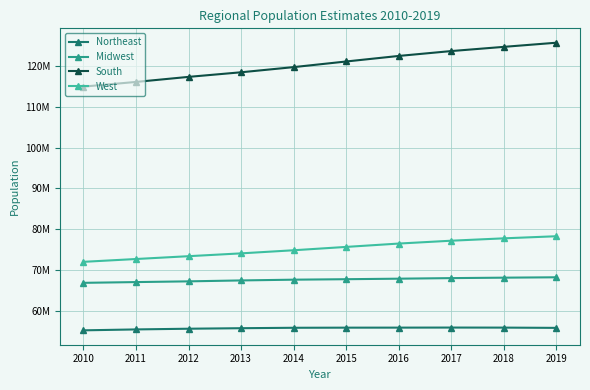

Reading left to right, extract all data points from this chart.

Northeast: 2010=55380134	2011=55604223	2012=55775216	2013=55901806	2014=56006011	2015=56034684	2016=56042330	2017=56059240	2018=56046620	2019=55982803
Midwest: 2010=66974416	2011=67157800	2012=67336743	2013=67560379	2014=67745167	2015=67860583	2016=67987540	2017=68126781	2018=68236628	2019=68329004
South: 2010=114866680	2011=116006522	2012=117241208	2013=118364400	2014=119624037	2015=120997341	2016=122351760	2017=123542189	2018=124569433	2019=125580448
West: 2010=72100436	2011=72788329	2012=73477823	2013=74167130	2014=74925793	2015=75742555	2016=76559681	2017=77257329	2018=77834820	2019=78347268